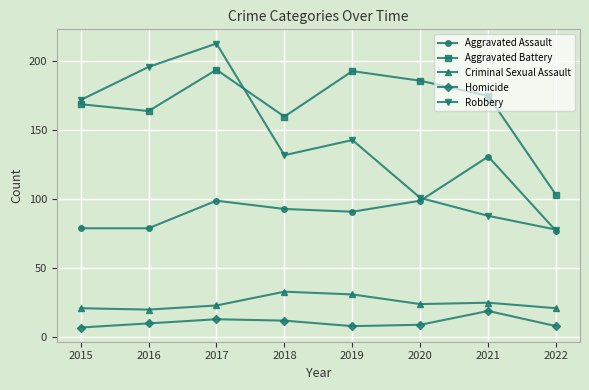

How many lines are shown in the chart?

5